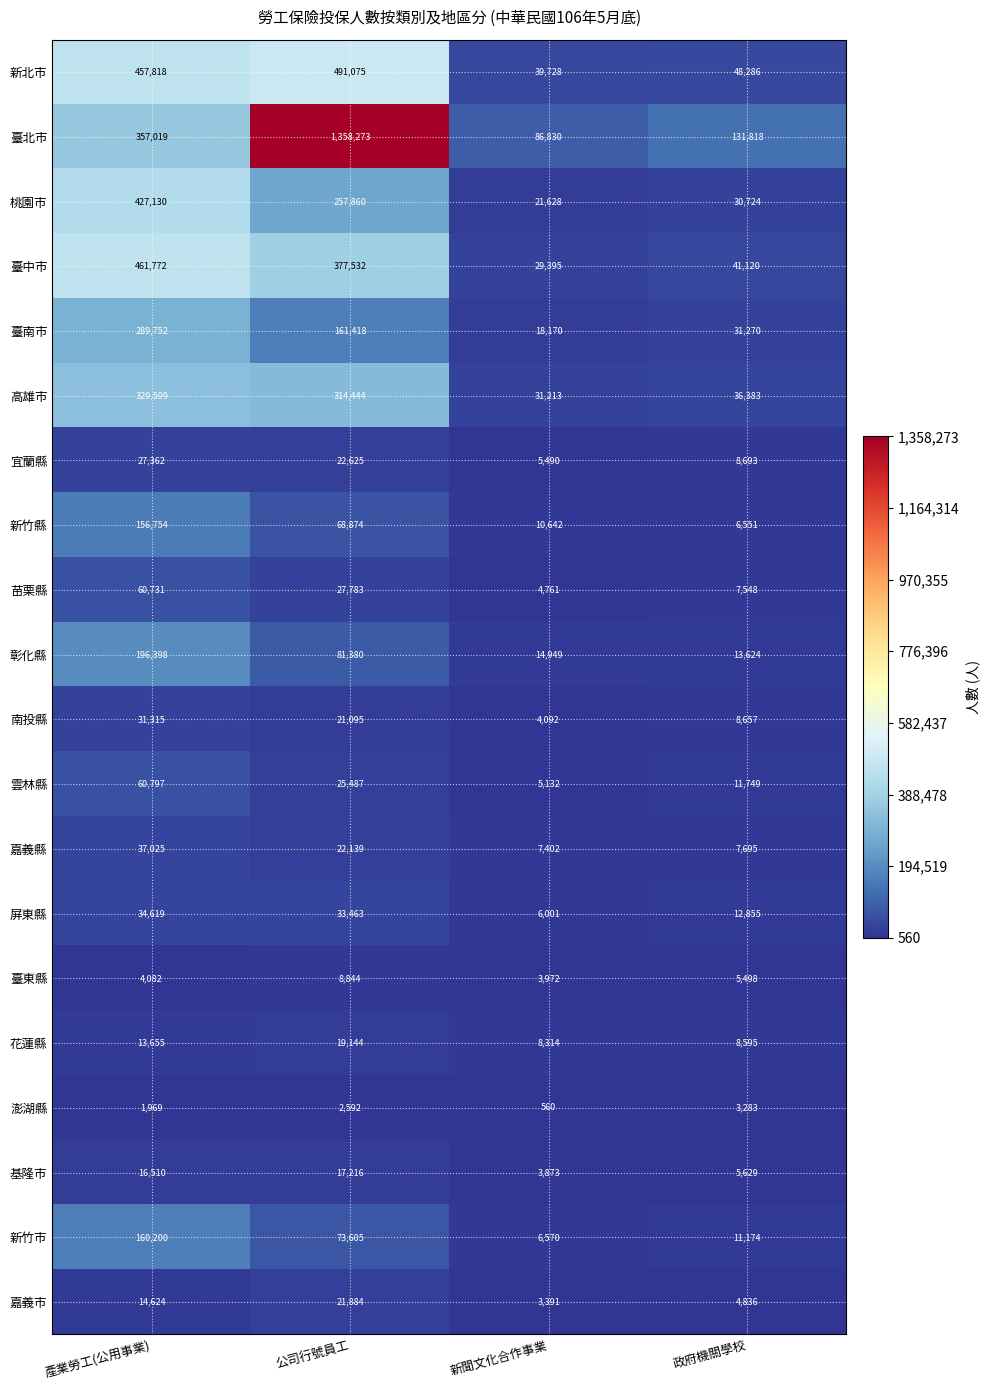

Which series has the widest spread of values?

臺北市